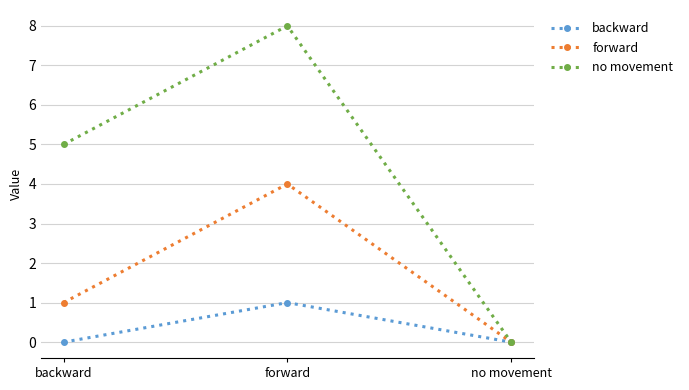

Reading left to right, what are all the values shown in this chart?

backward: 0	1	0
forward: 1	4	0
no movement: 5	8	0